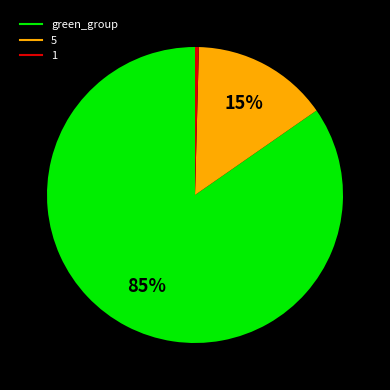

To the nearest percent, what is the average slice percentage?

33%